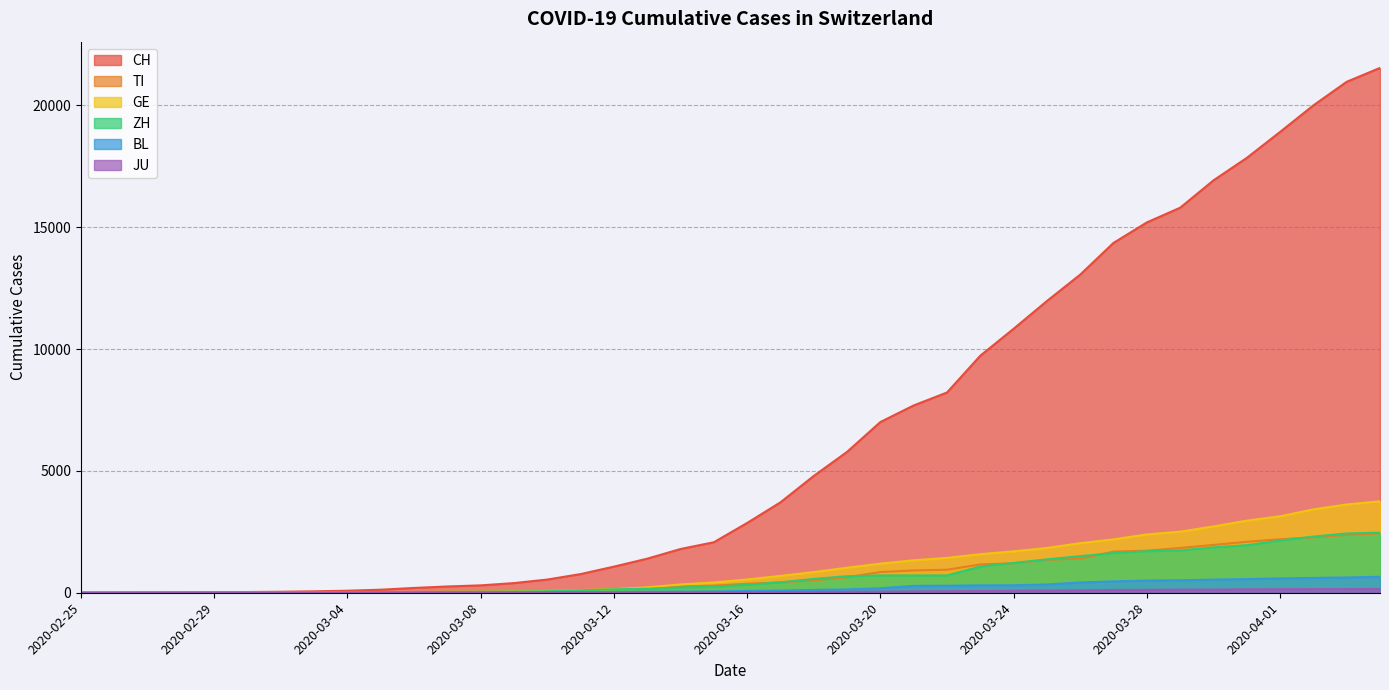

At which label is BL closest to 328?

2020-03-25